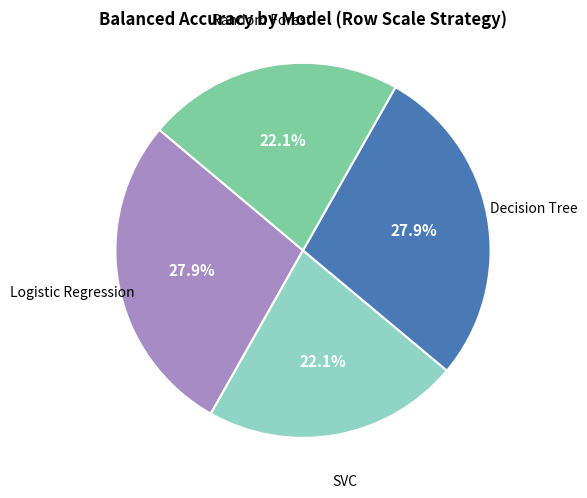

Does any single category account for the majority?

No